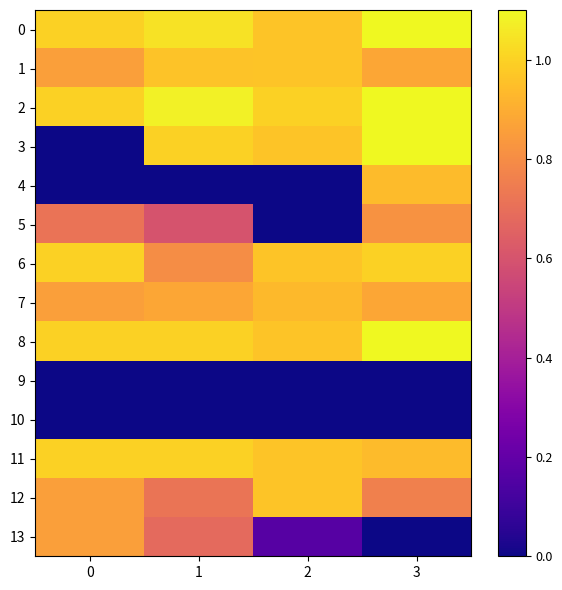

Reading left to right, what are all the values shown in this chart?

0: 0=1.0	1=1.0	2=1.0	3=1.1
1: 0=0.9	1=1.0	2=1.0	3=0.9
2: 0=1.0	1=1.1	2=1.0	3=1.1
3: 0=0.0	1=1.0	2=1.0	3=1.1
4: 0=0.0	1=0.0	2=0.0	3=0.9
5: 0=0.7	1=0.6	2=0.0	3=0.8
6: 0=1.0	1=0.8	2=1.0	3=1.0
7: 0=0.9	1=0.9	2=0.9	3=0.9
8: 0=1.0	1=1.0	2=1.0	3=1.1
9: 0=0.0	1=0.0	2=0.0	3=0.0
10: 0=0.0	1=0.0	2=0.0	3=0.0
11: 0=1.0	1=1.0	2=1.0	3=0.9
12: 0=0.9	1=0.7	2=1.0	3=0.8
13: 0=0.9	1=0.7	2=0.2	3=0.0